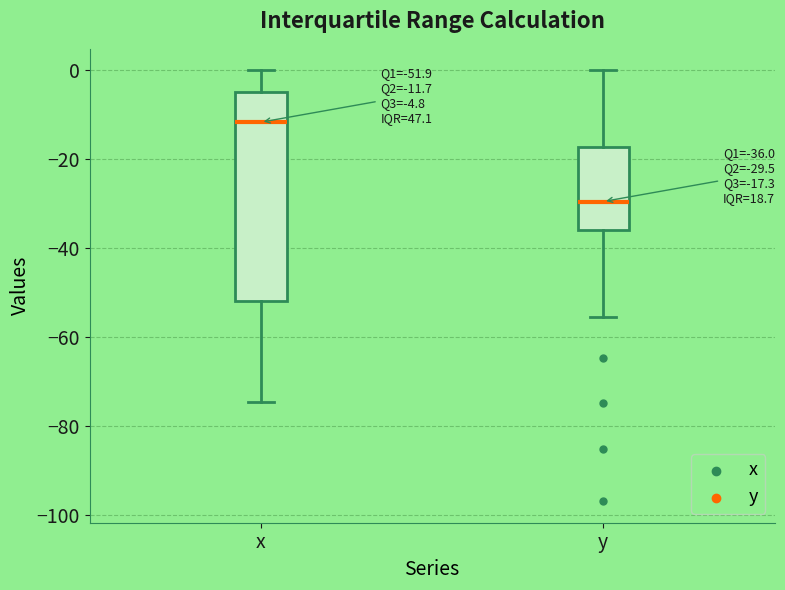

Which box's median line is the highest?

x